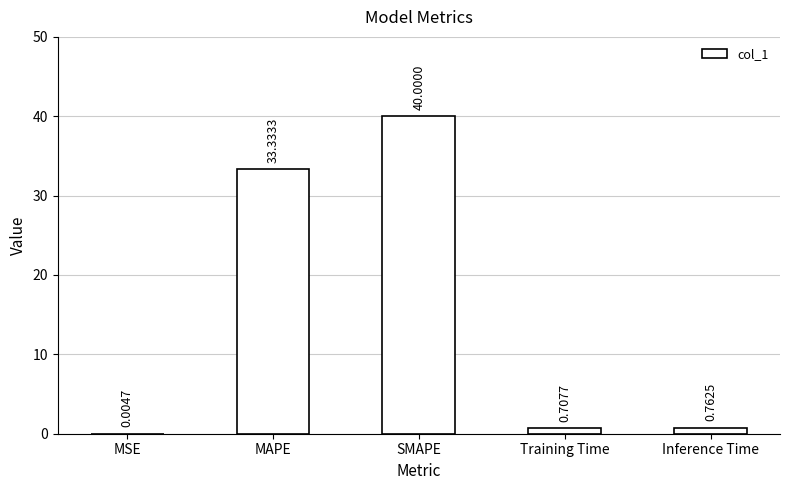

What is the change in value from MAPE to Training Time?

-32.6